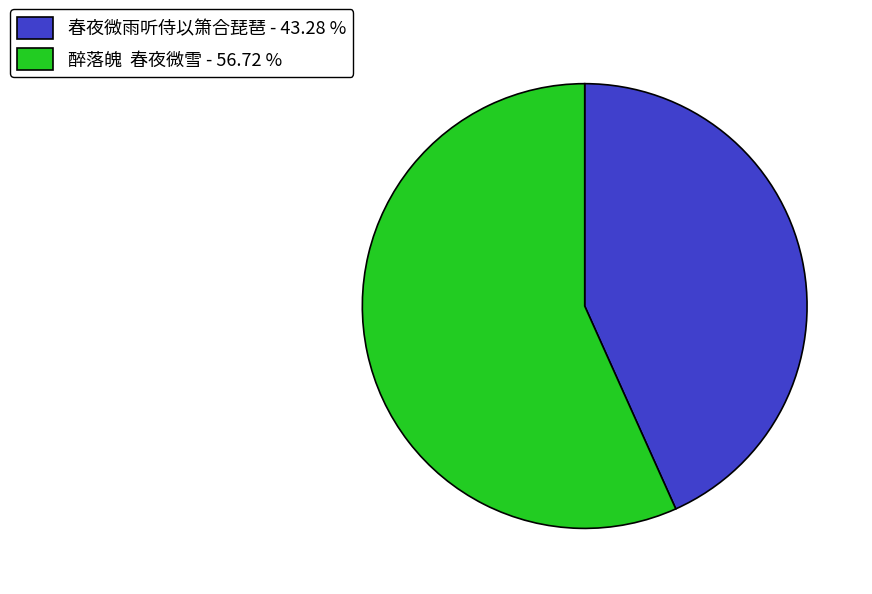

Which category has the smallest portion of the pie?

春夜微雨听侍以箫合琵琶